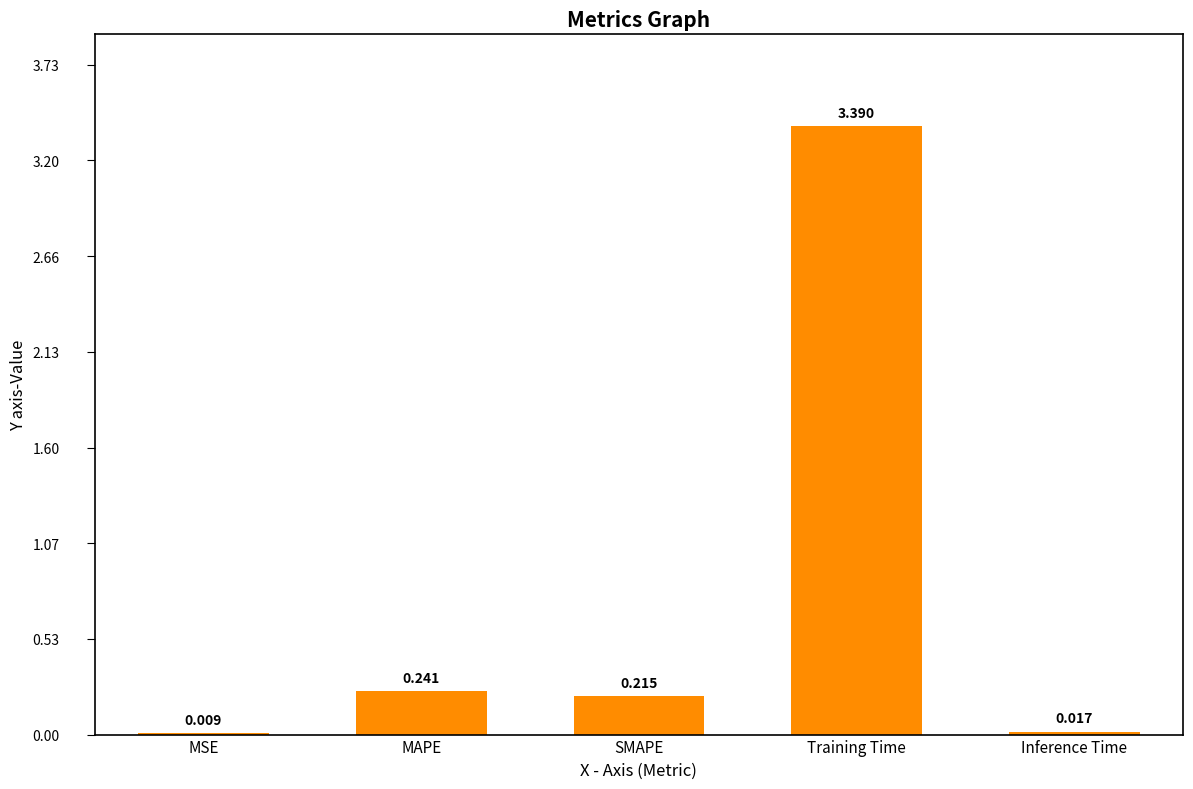

Which has a higher value, Training Time or SMAPE?

Training Time